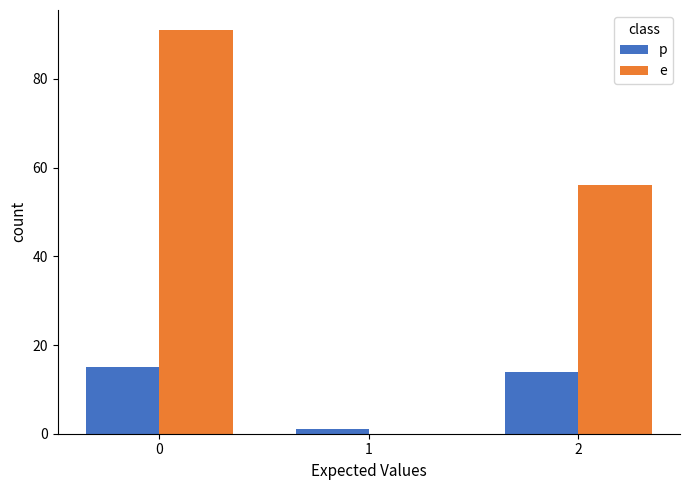

Reading right to left, list all the values displayed in this chart.

p: 14	1	15
e: 56	0	91